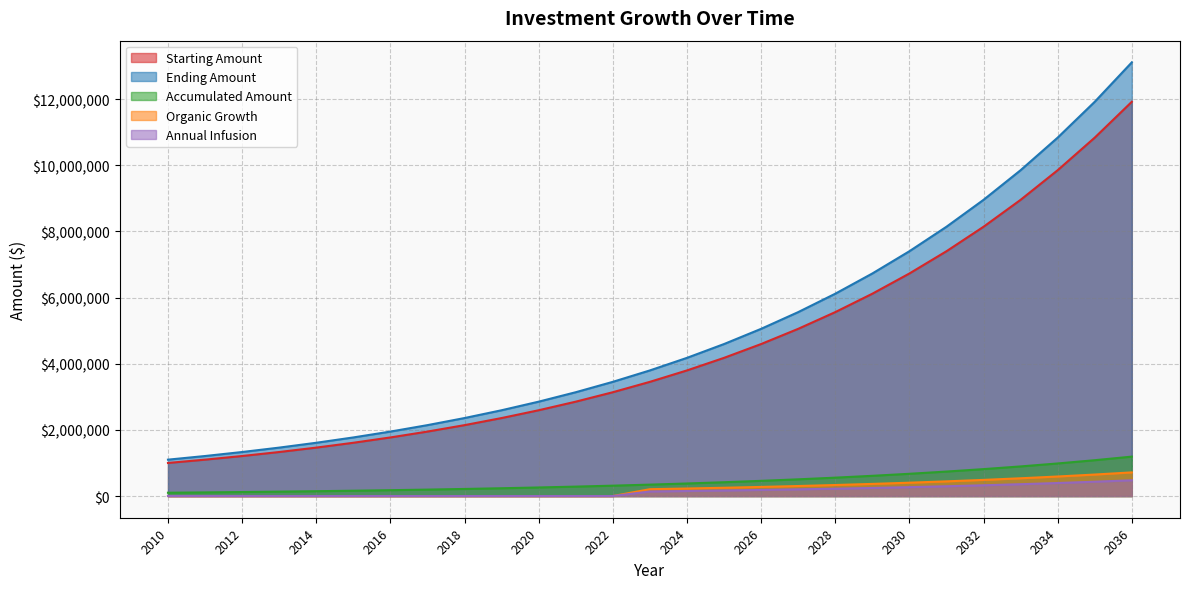

True or false: Ending Amount has a value of 8140274.9 at 2031.

True